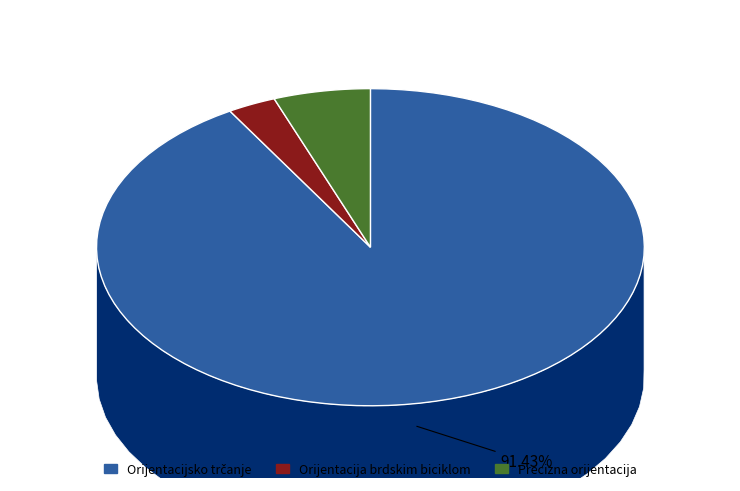

Combined, what portion of the pie is Orijentacija brdskim biciklom and Orijentacijsko trčanje?

94.3%